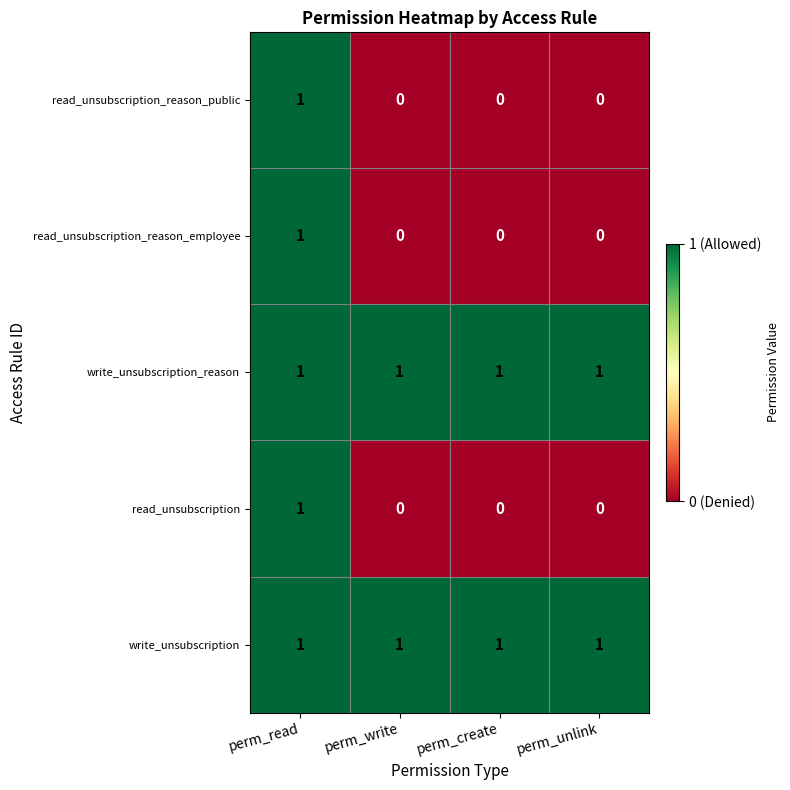

At which label does read_unsubscription_reason_employee reach its peak?

perm_read